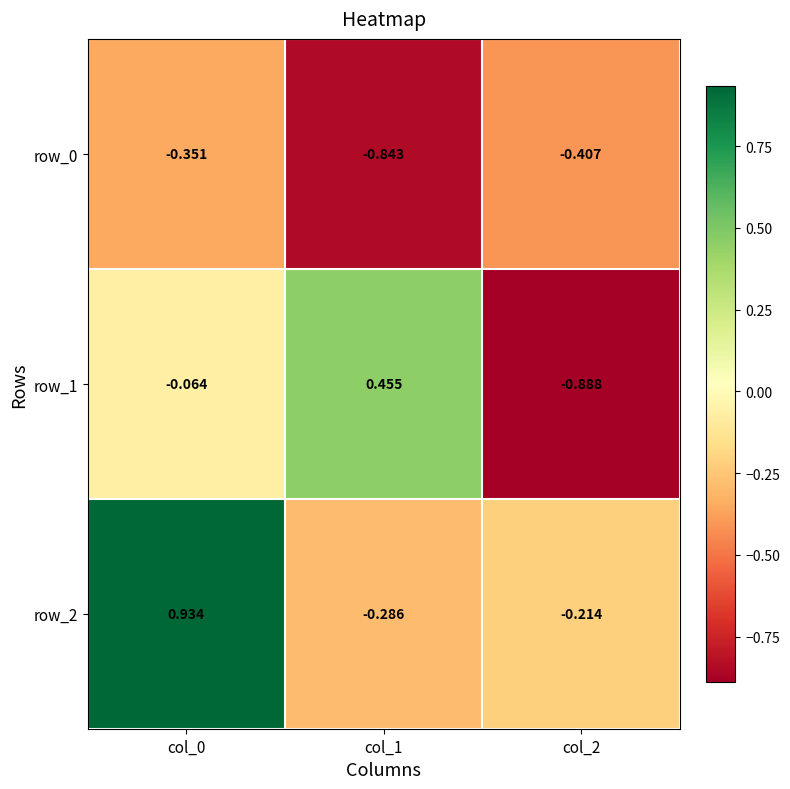

Which series has the largest total across all categories?

row_2